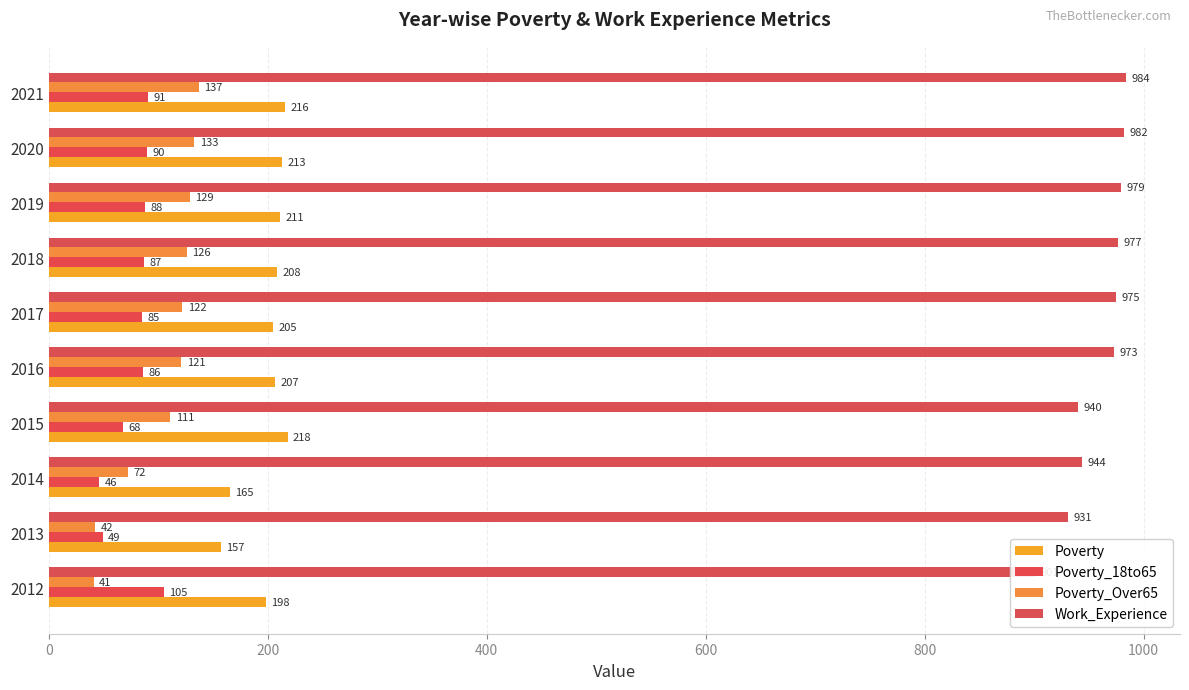

What are all the series names shown in the legend?

Poverty, Poverty_18to65, Poverty_Over65, Work_Experience